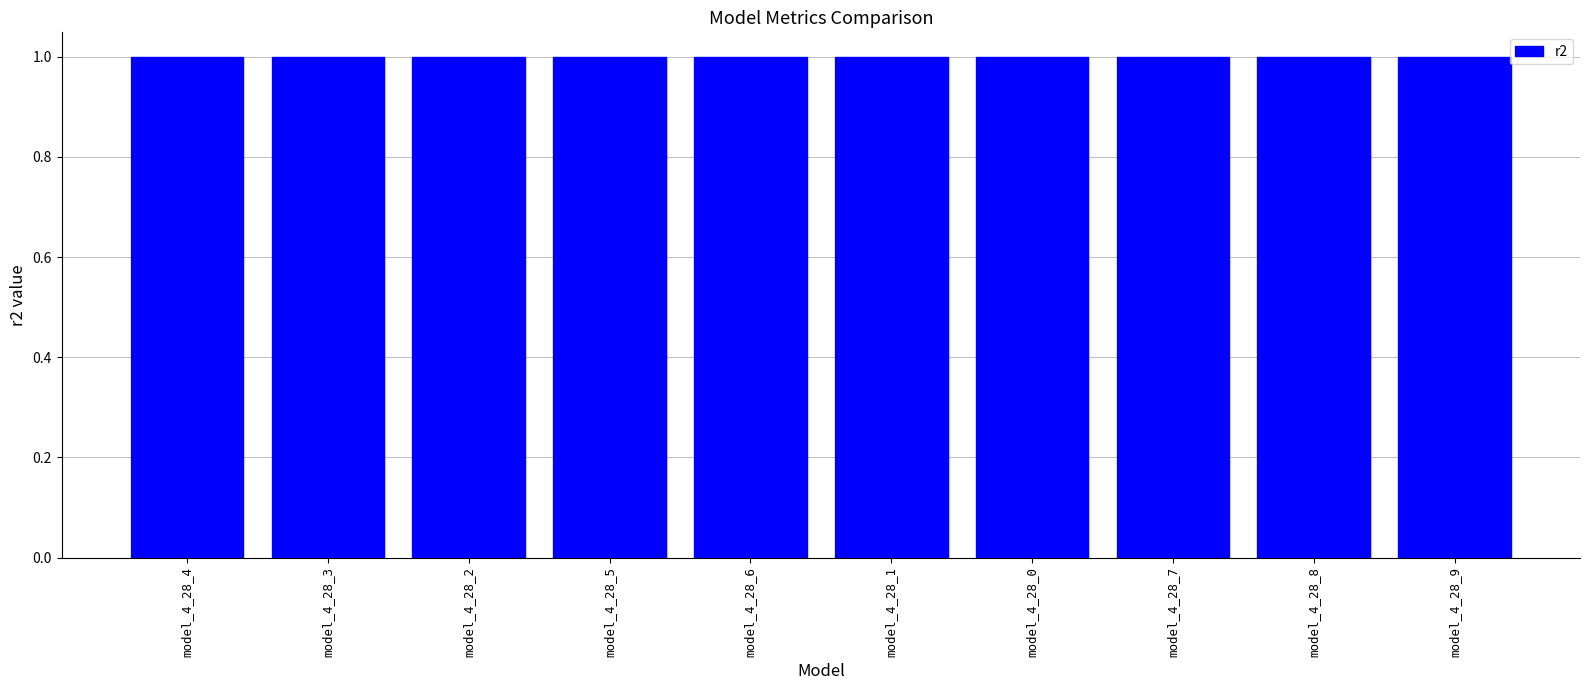

What is the minimum value shown in the chart?

1.0